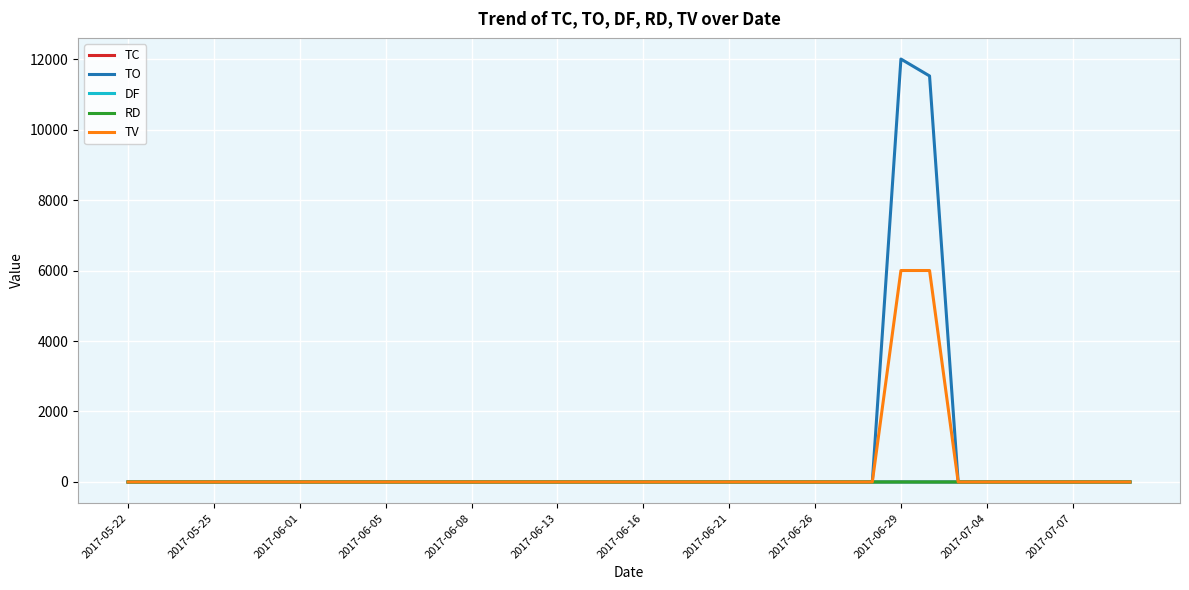

What is the highest value of the TO series?

12000.0